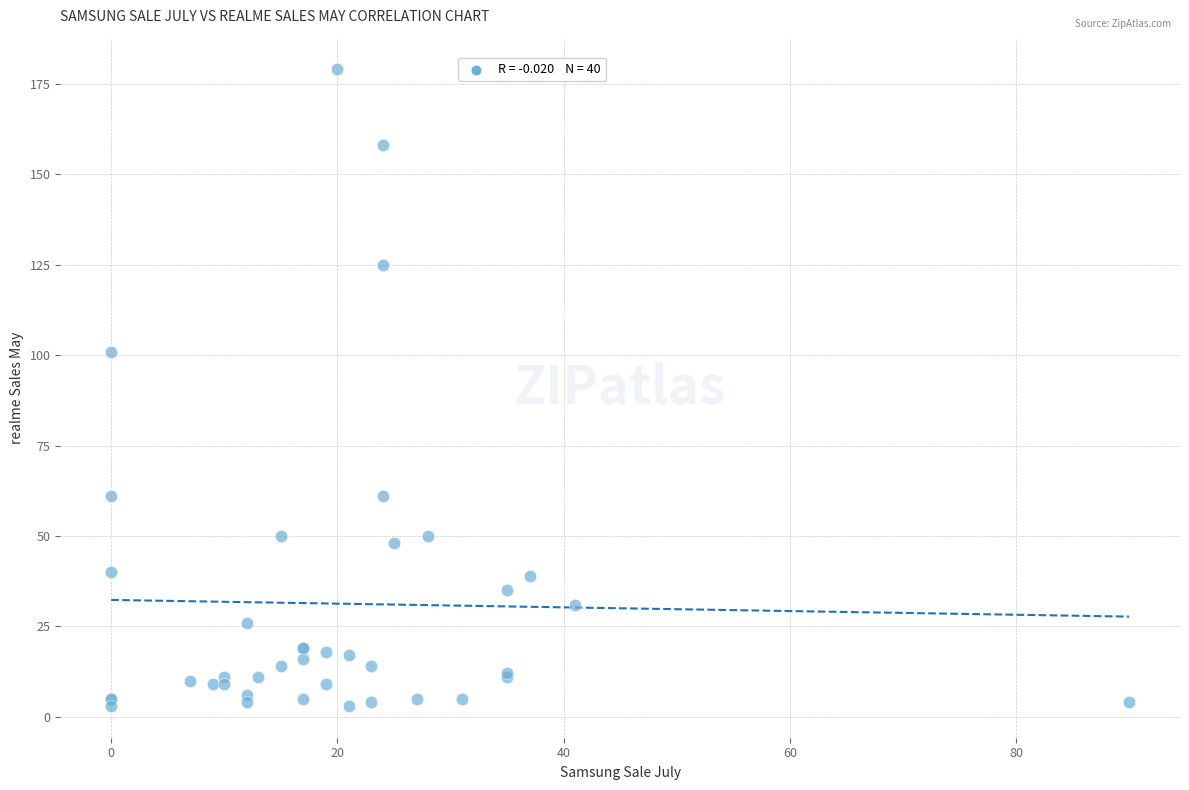

What Y value in the scatter plot is closest to 91?

101